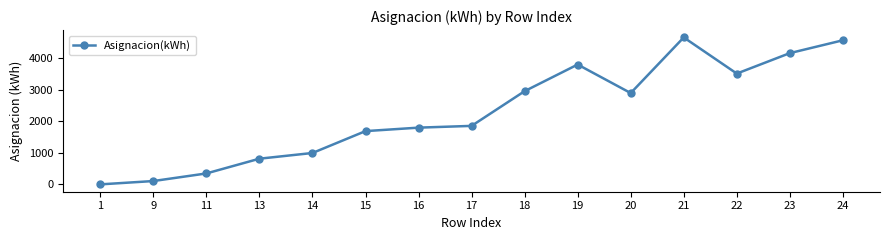

What is the ratio of the value at 22 to the value at 11?

10.1